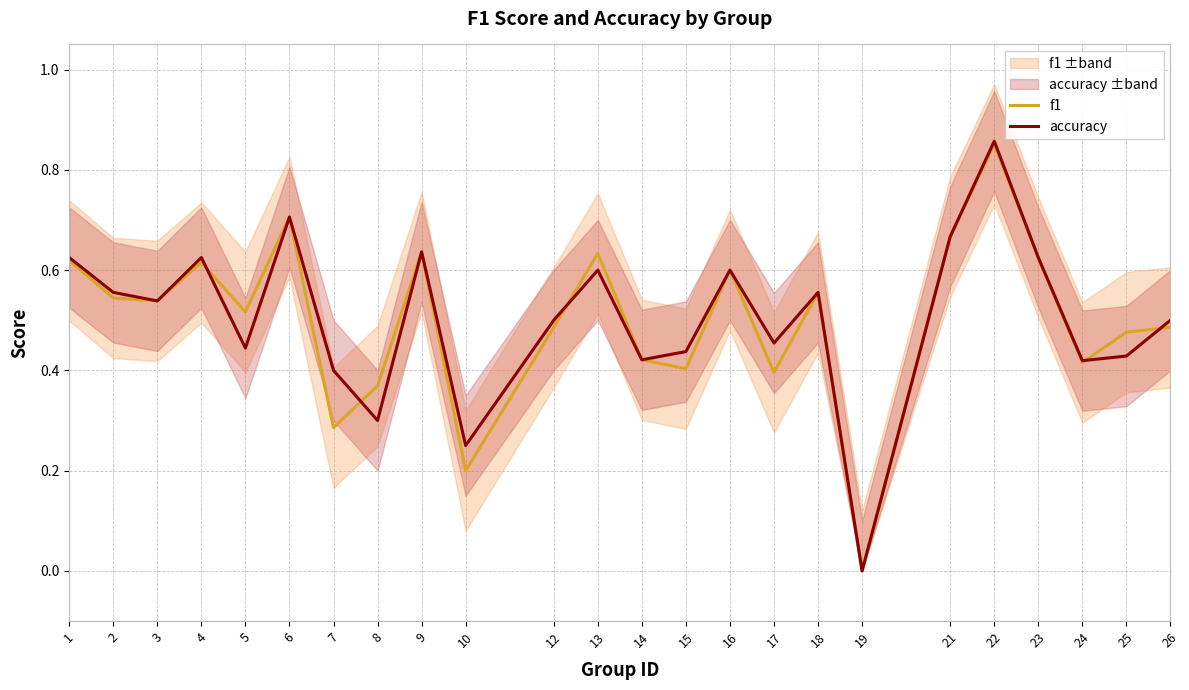

Count the accuracy values in the range 0 to 1.

24